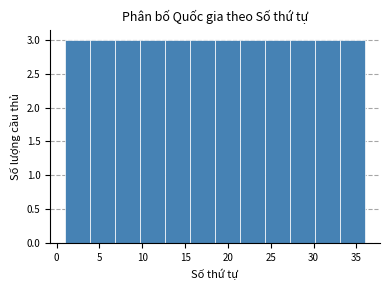

Reading left to right, transcribe this chart: for each bar, give the range it covers on the x-axis and its height. Neither the bar edges nor the heights are printed on the chart, so give them approximately, as read against the axes.

1.0 to 4.0: 3
4.0 to 7.0: 3
7.0 to 10.0: 3
10.0 to 12.5: 3
12.5 to 15.5: 3
15.5 to 18.5: 3
18.5 to 21.5: 3
21.5 to 24.5: 3
24.5 to 27.5: 3
27.5 to 30.0: 3
30.0 to 33.0: 3
33.0 to 36.0: 3